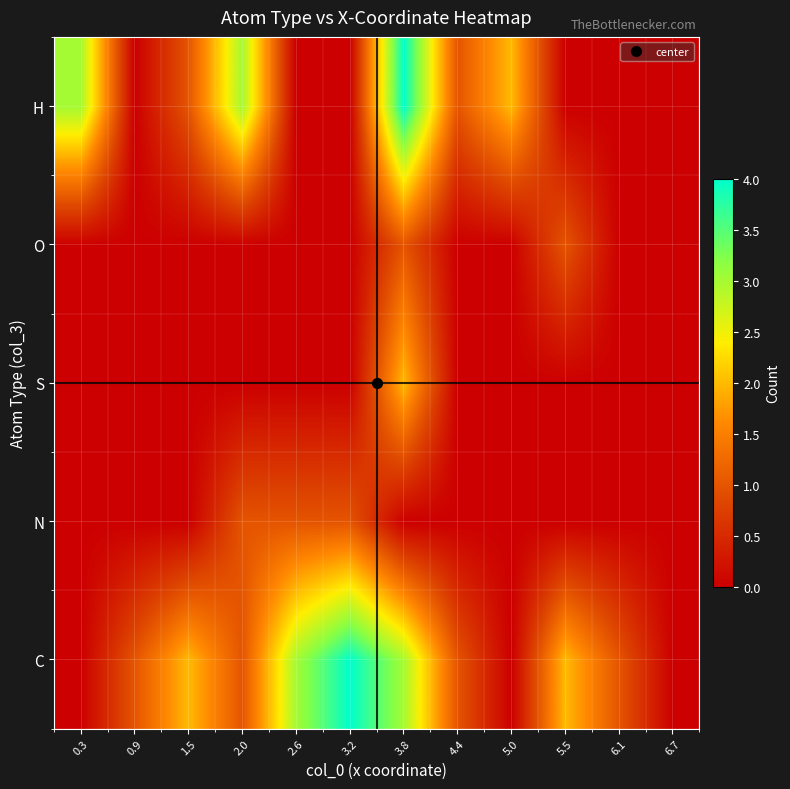

What is the difference between the highest and lowest values at 5.5?

2